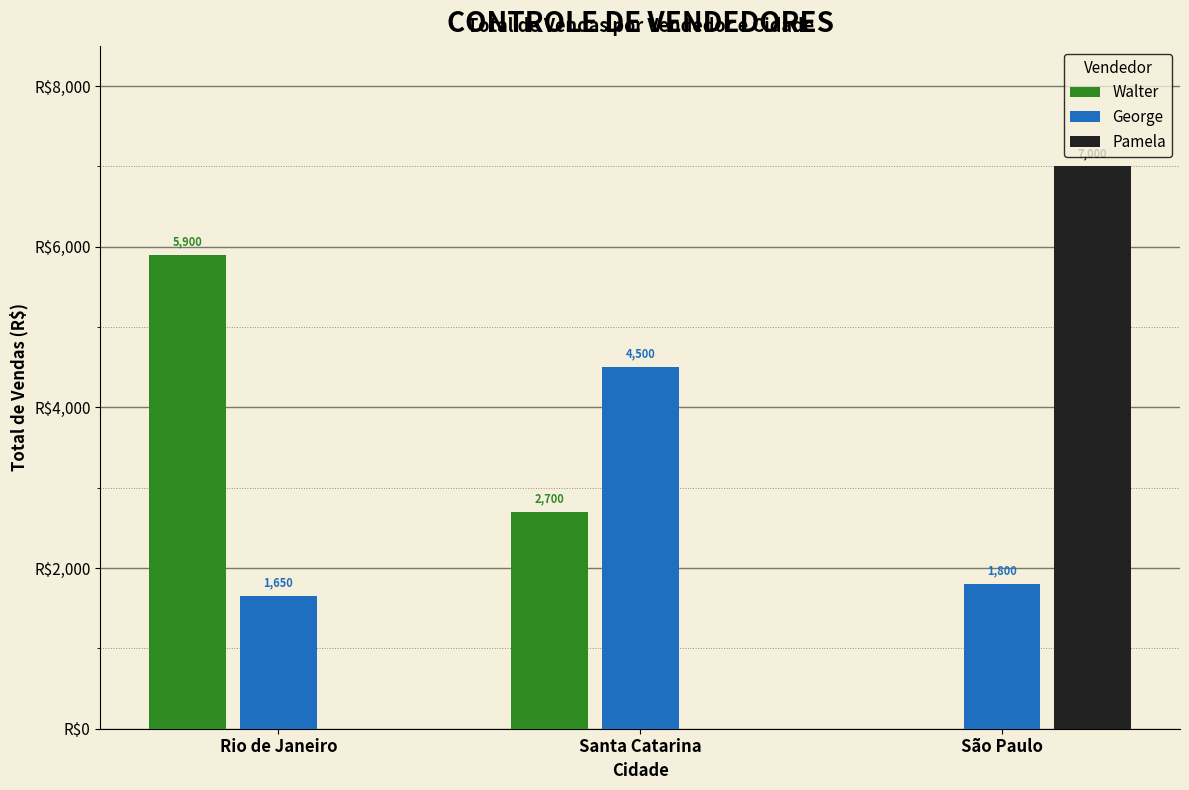

Which label corresponds to the largest value in the chart?

São Paulo